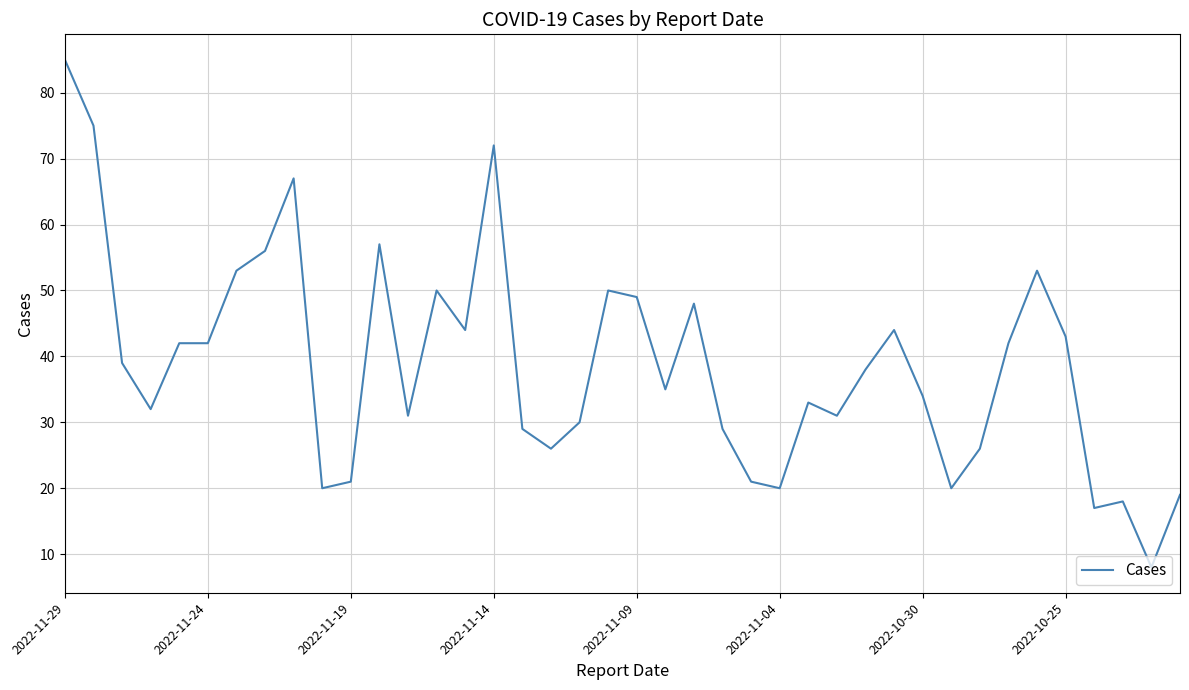

What is the difference between the maximum and minimum values?

77